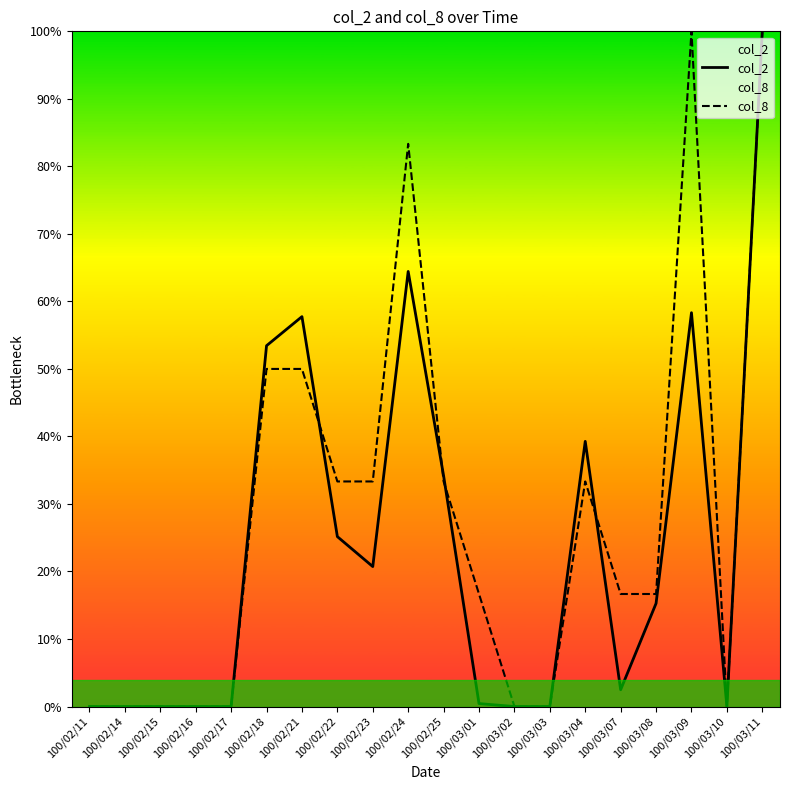

Which series changed the most between 100/02/18 and 100/03/09?

col_8